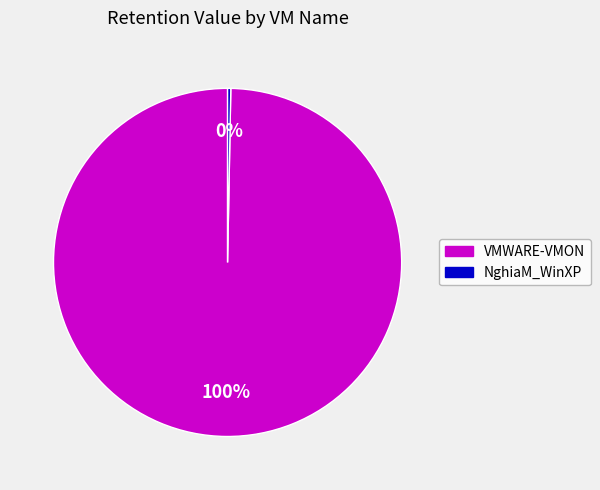

Is there a majority slice in this chart?

Yes